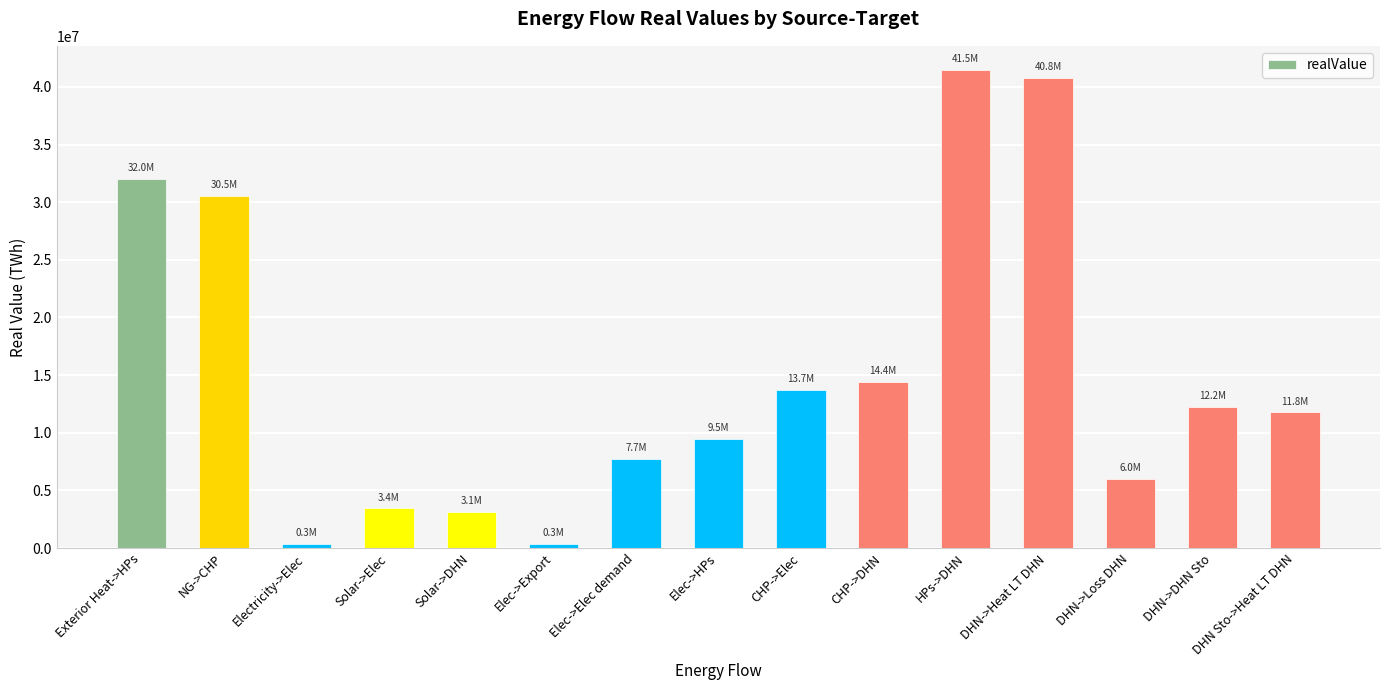

The value at NG->CHP is 52760972.0. True or false?

False